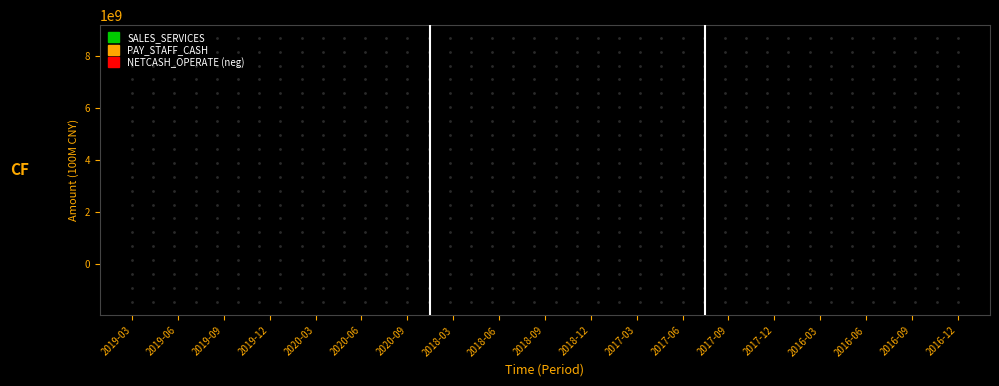

Does the chart contain stacked bars?

No